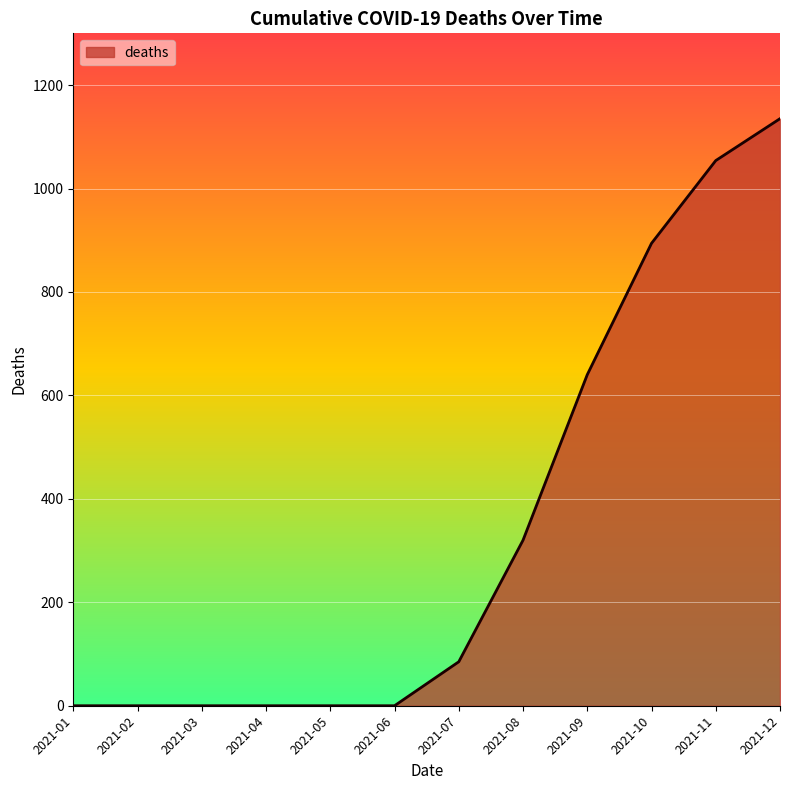

True or false: the data shows 1054 at 2021-11.

True